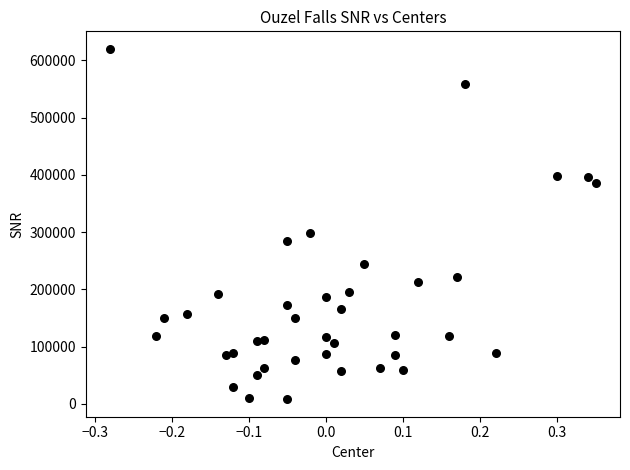

What Y value in the scatter plot is closest to 314000?

299000